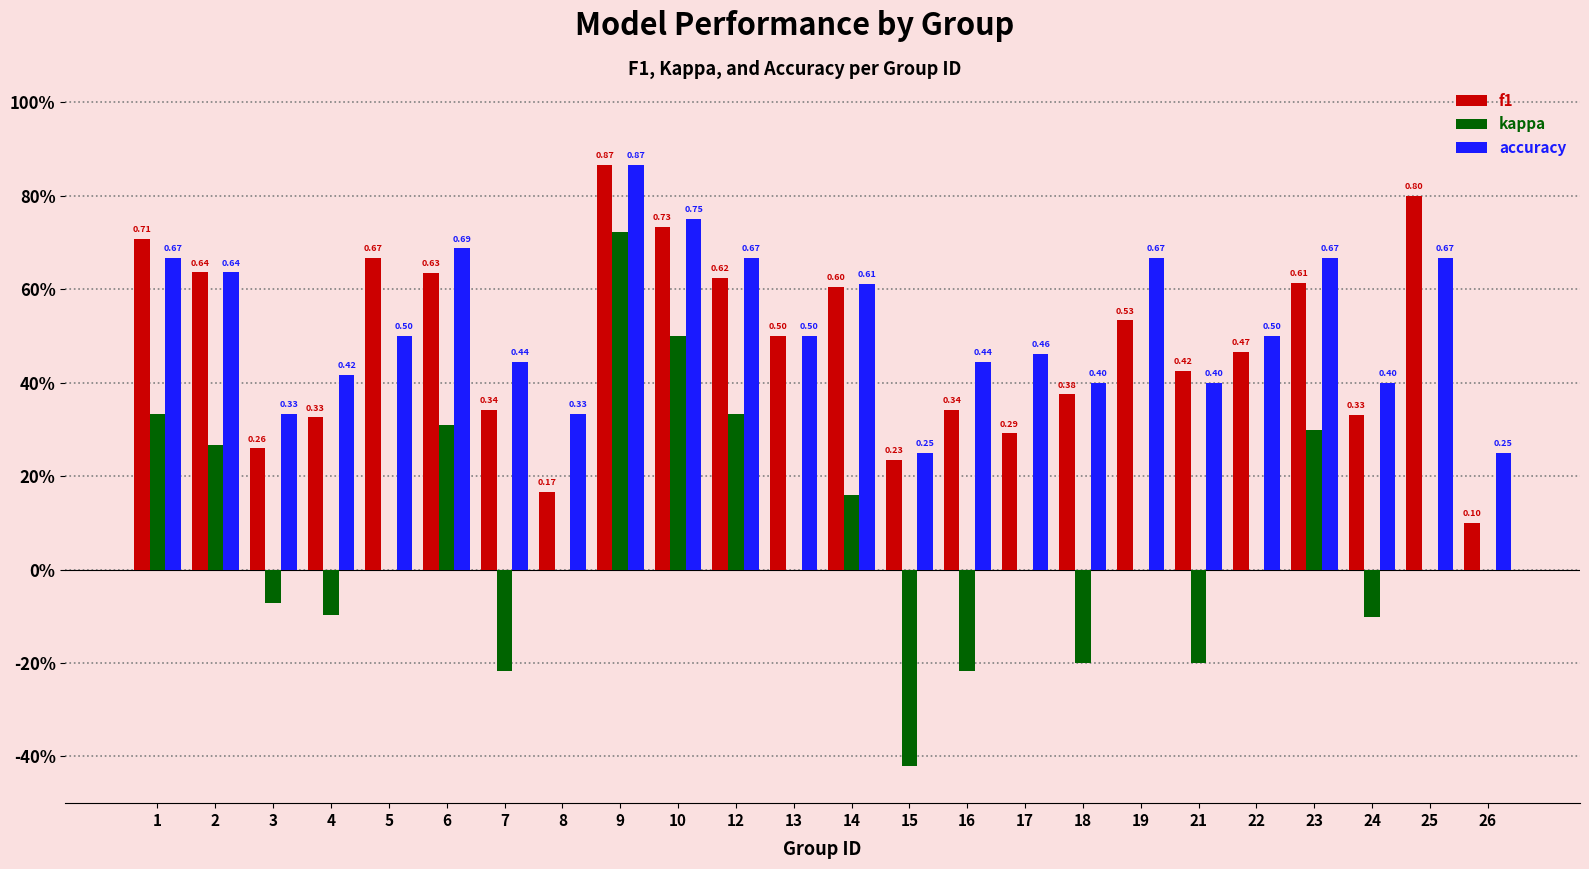

What is the difference between the second highest and minimum values in the kappa series?

0.9